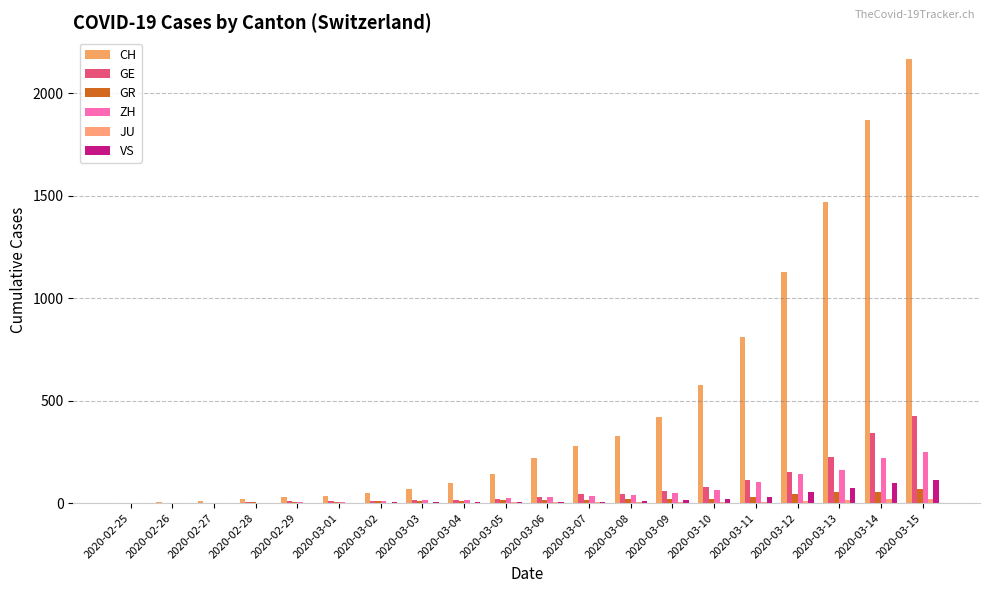

At which label is ZH closest to 125?

2020-03-12